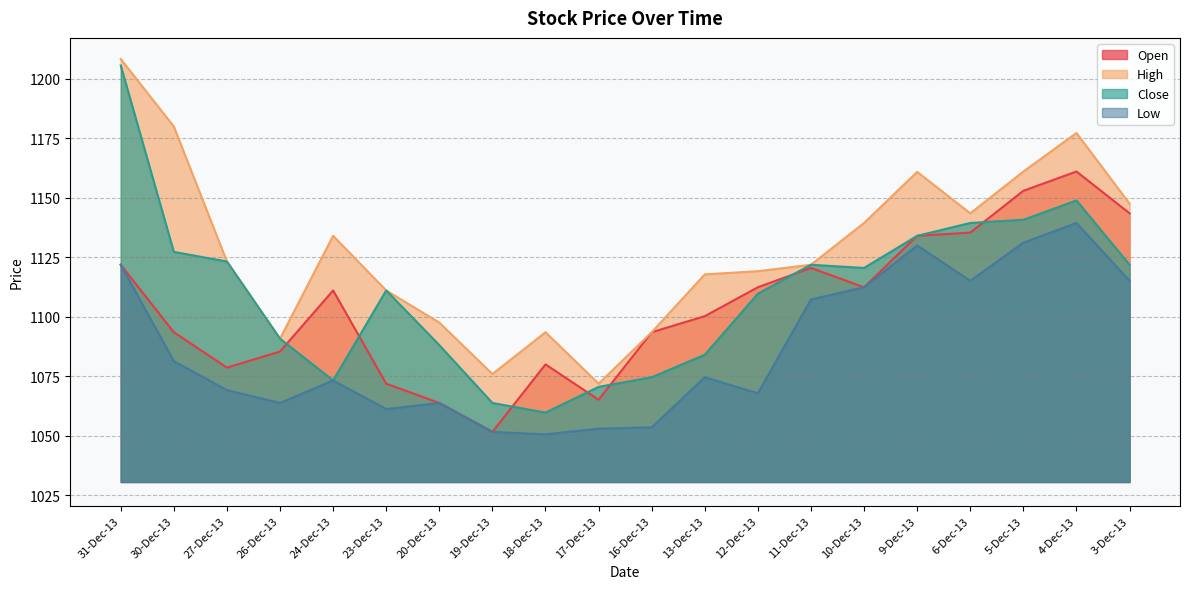

The Low series shows 389.6 at 11-Dec-13. True or false?

False